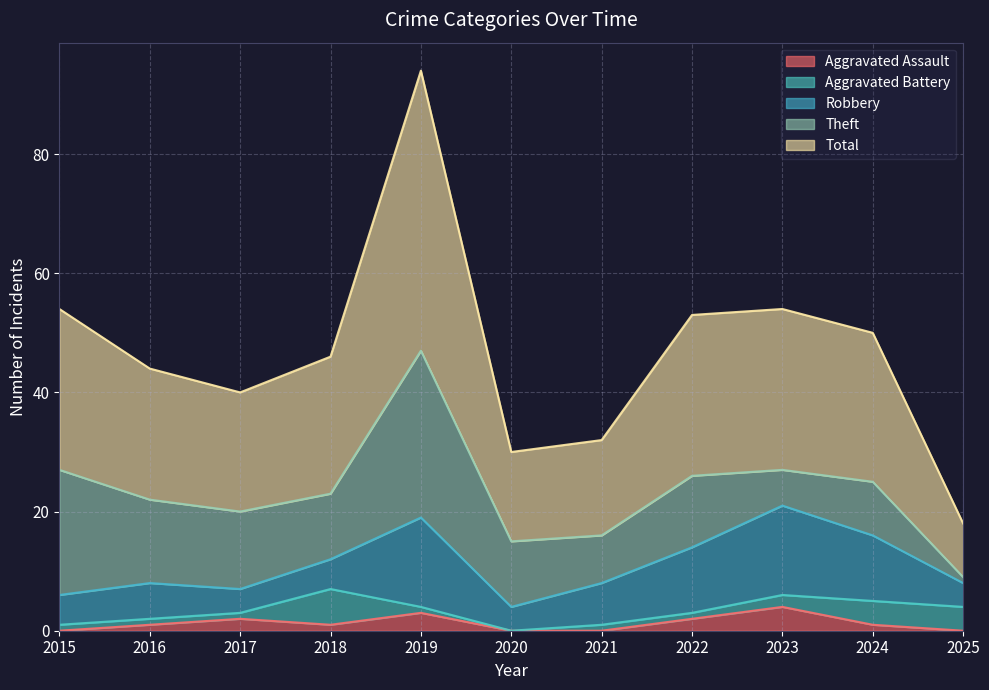

True or false: Total and Theft cross at least once.

False